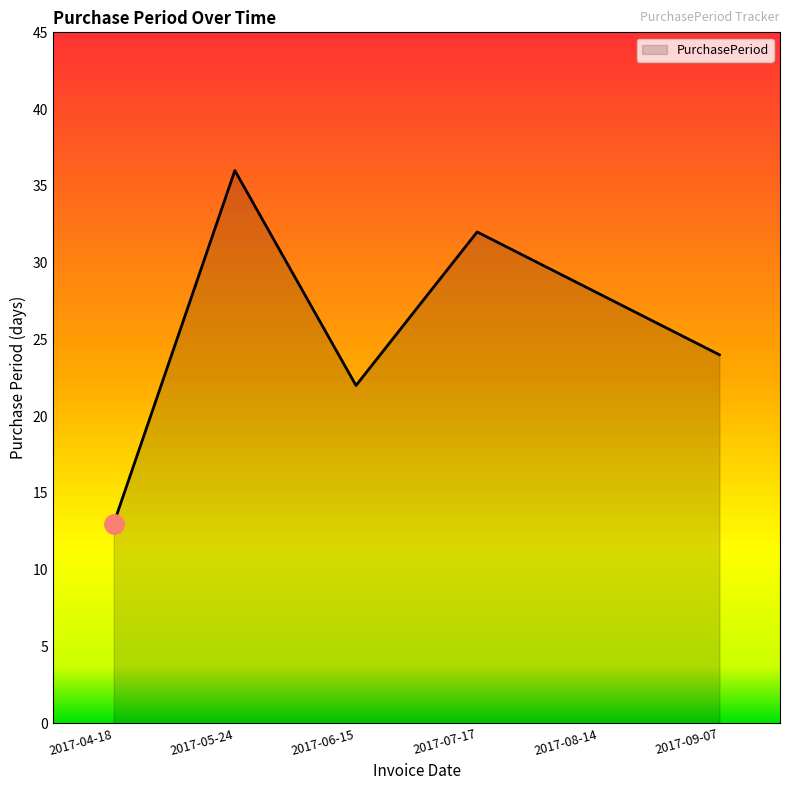

List the labels in order of value, largest first.

2017-05-24, 2017-07-17, 2017-08-14, 2017-09-07, 2017-06-15, 2017-04-18